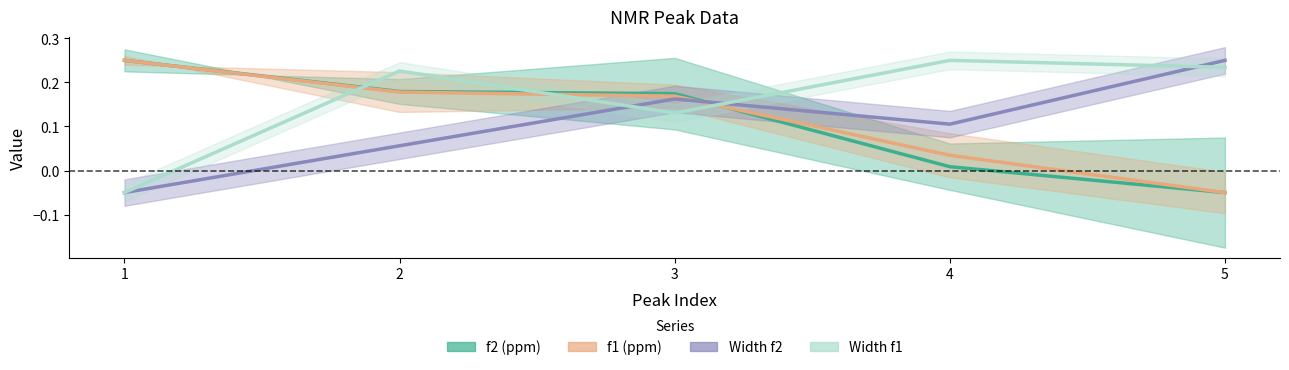

Which label corresponds to the smallest value in the chart?

5